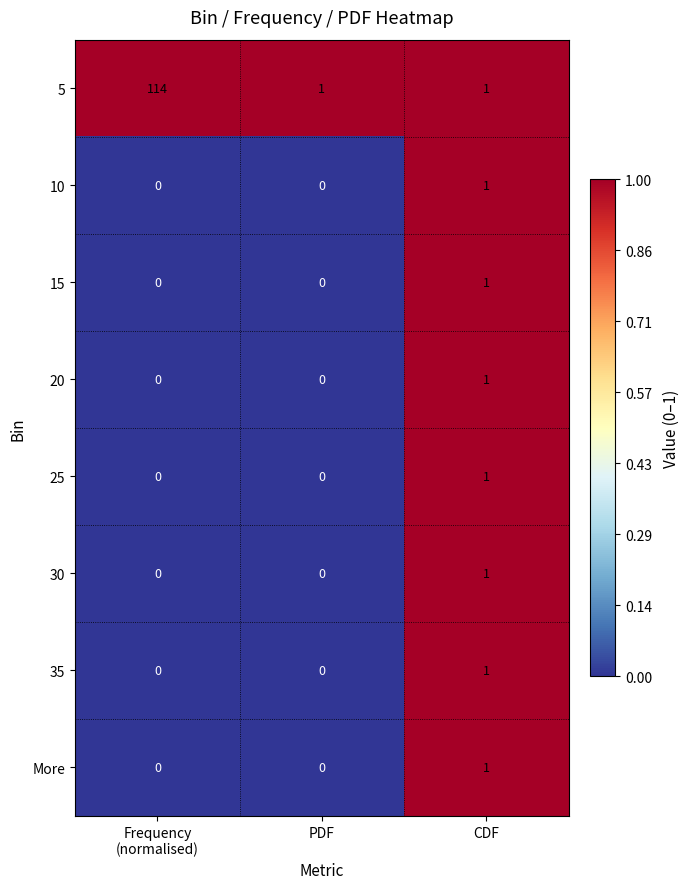

How many 20 values are between 0 and 1?

3